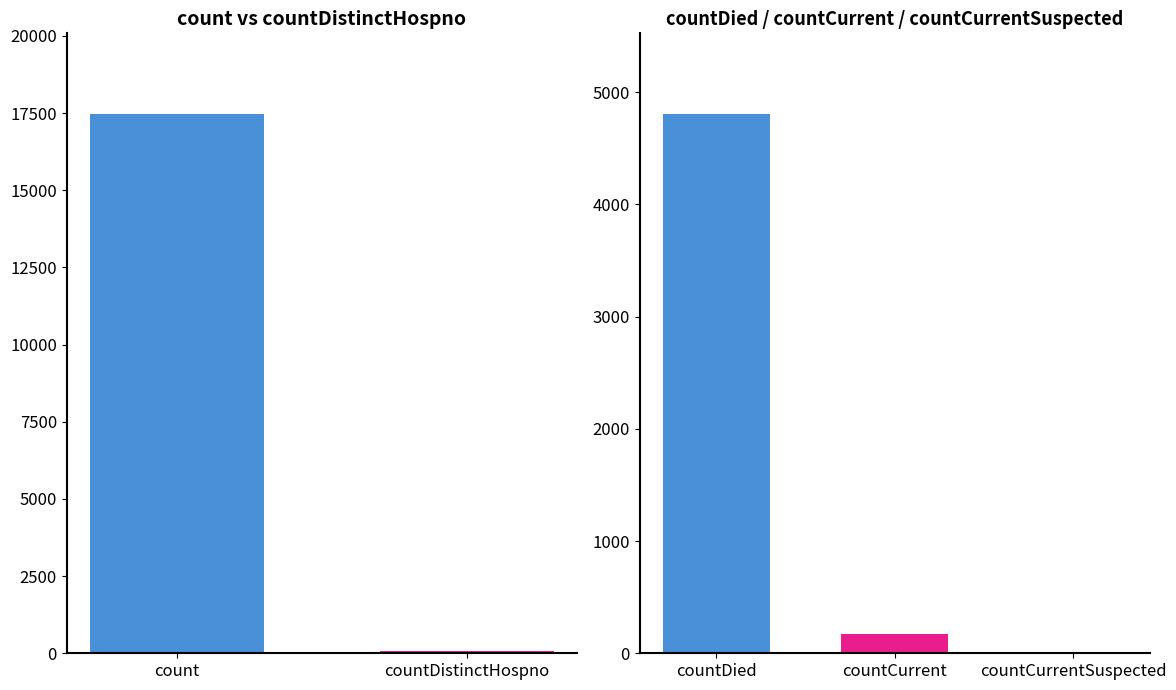

Are the bars horizontal?

No